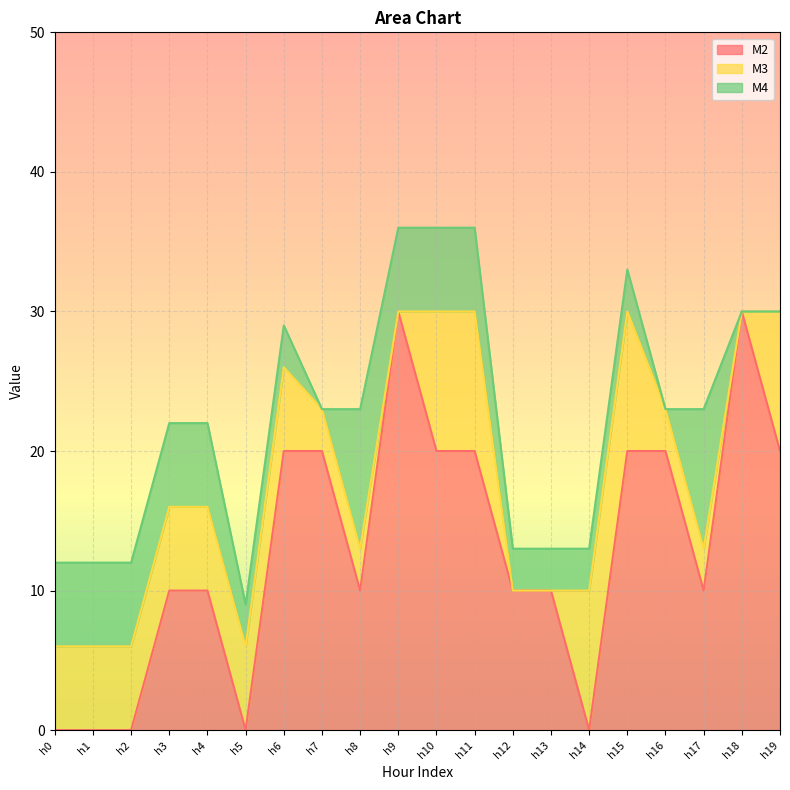

Which series has the largest range (max minus min)?

M2